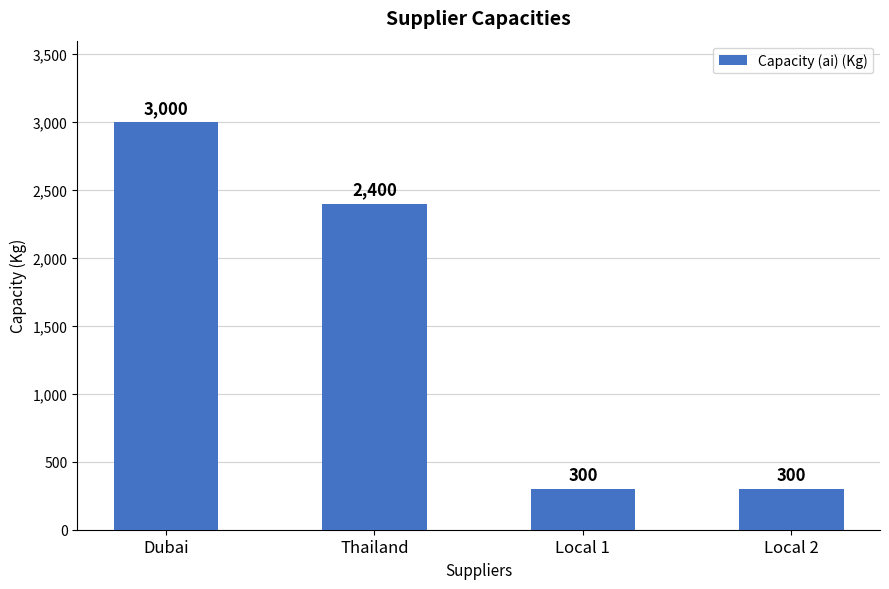

What position from the right is Thailand?

3